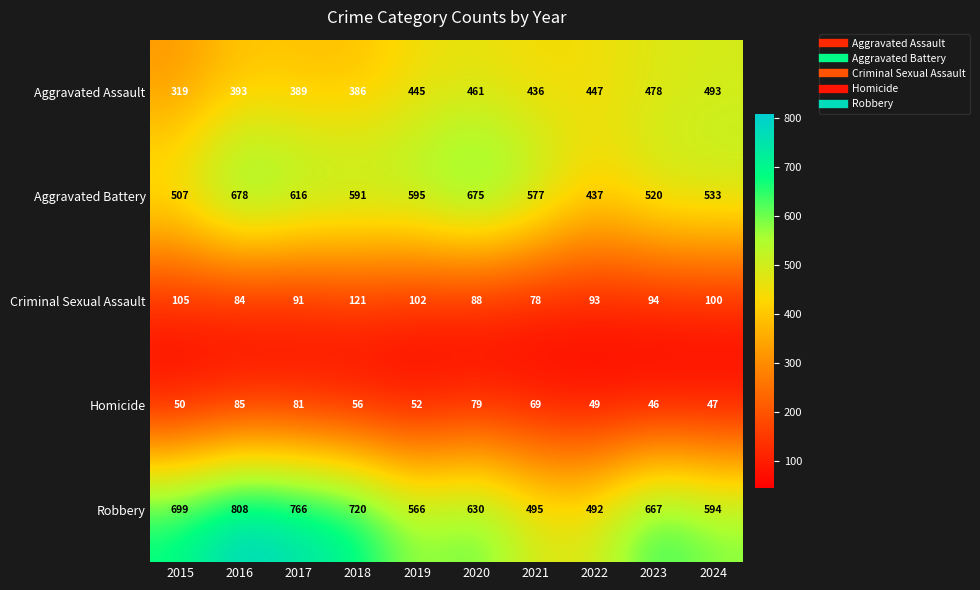

Rank the series by their maximum value, from lowest to highest.

Homicide, Criminal Sexual Assault, Aggravated Assault, Aggravated Battery, Robbery